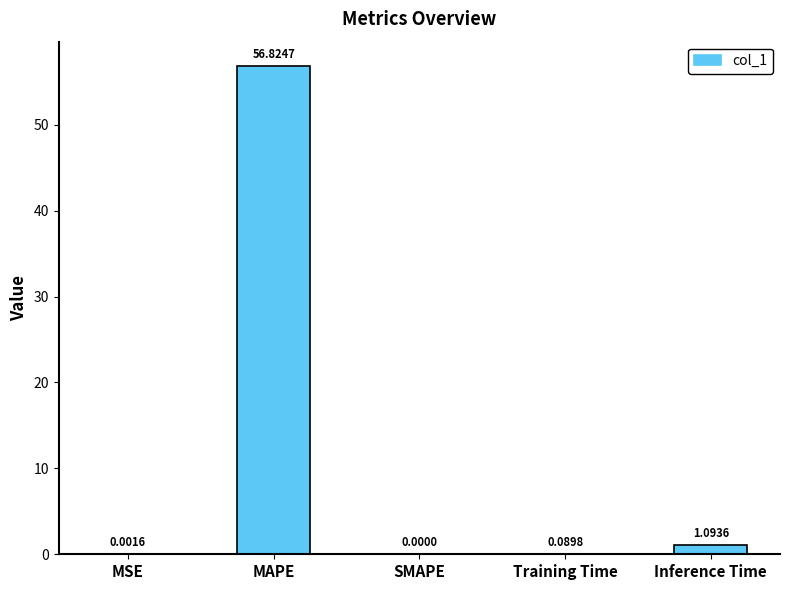

At which label is the value closest to 28?

Inference Time